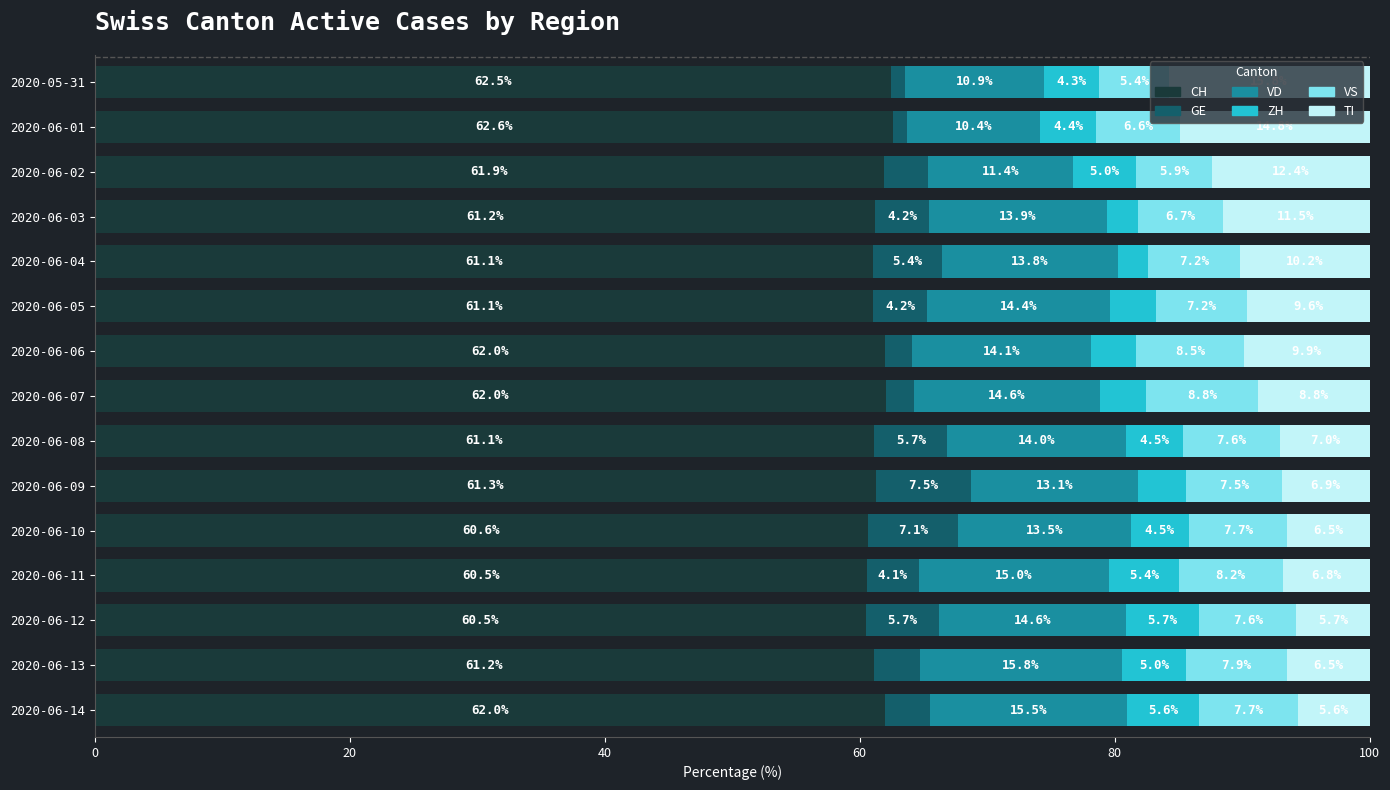

What is the sum of the CH values at 2020-06-07 and 2020-06-14?

124.0